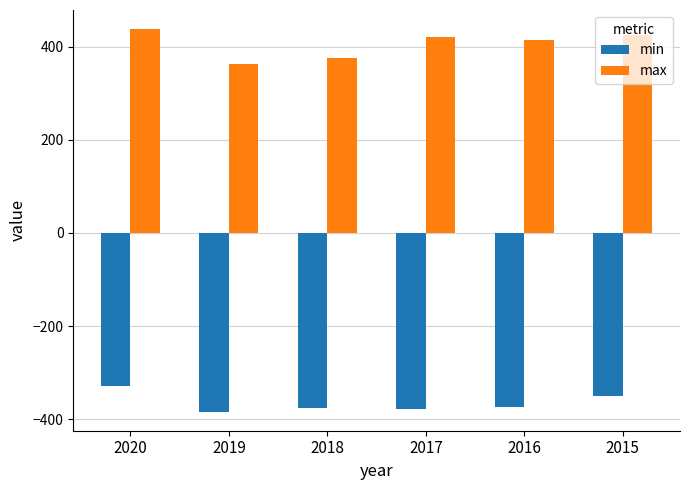

Which series has the largest total across all categories?

max